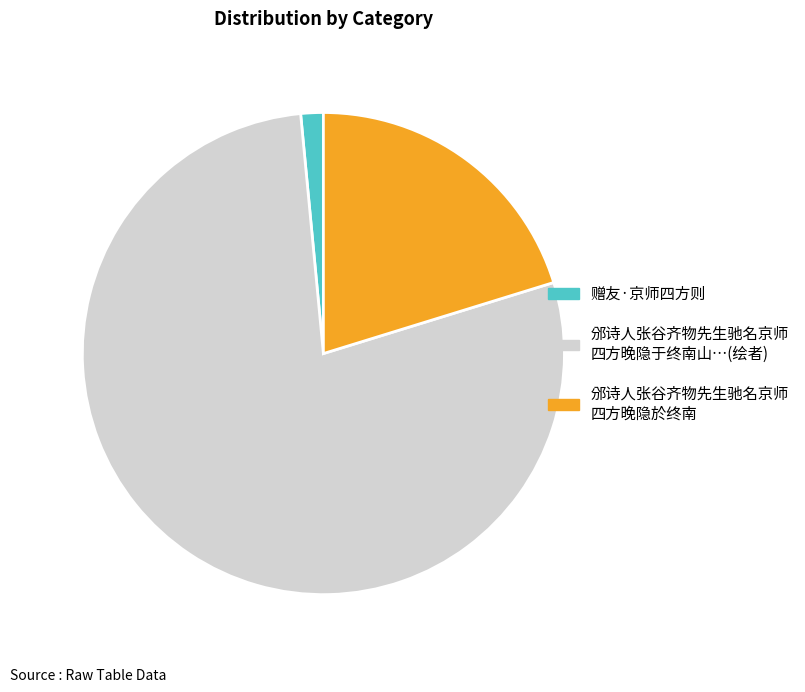

Which slice represents more than half of the pie?

邠诗人张谷齐物先生驰名京师 四方晚隐于终南山…(绘者)